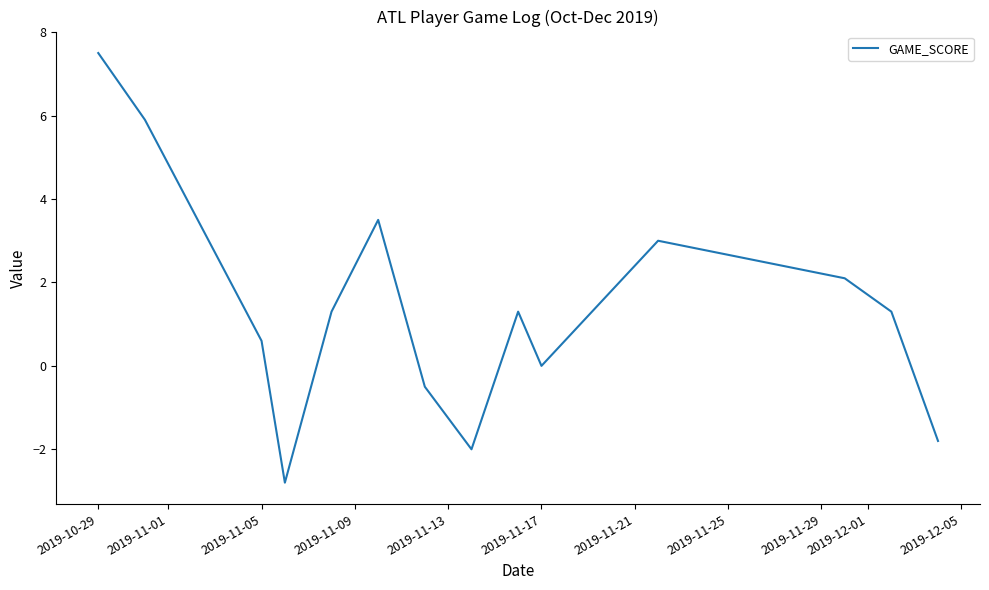

What is the difference between the maximum and minimum values?

10.3